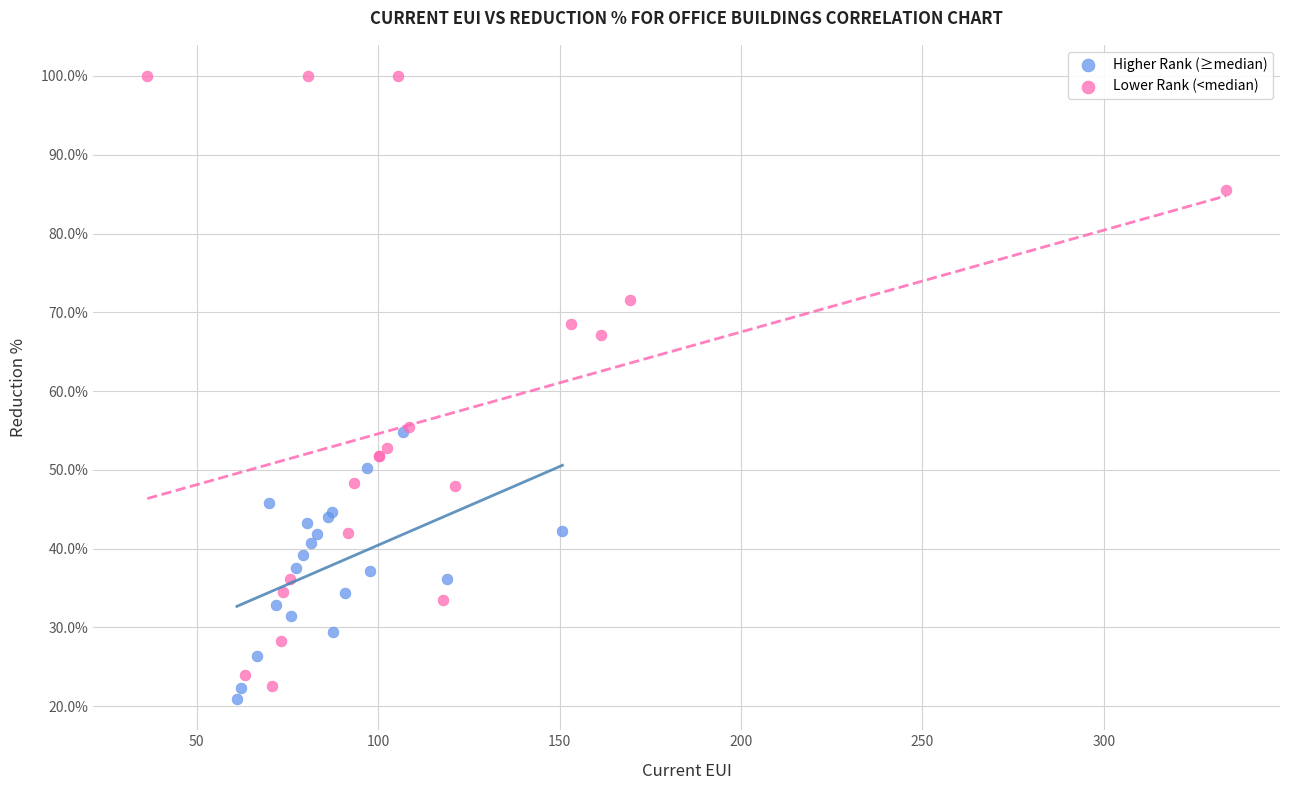

Which series reaches the maximum Y coordinate?

Lower Rank (<median)